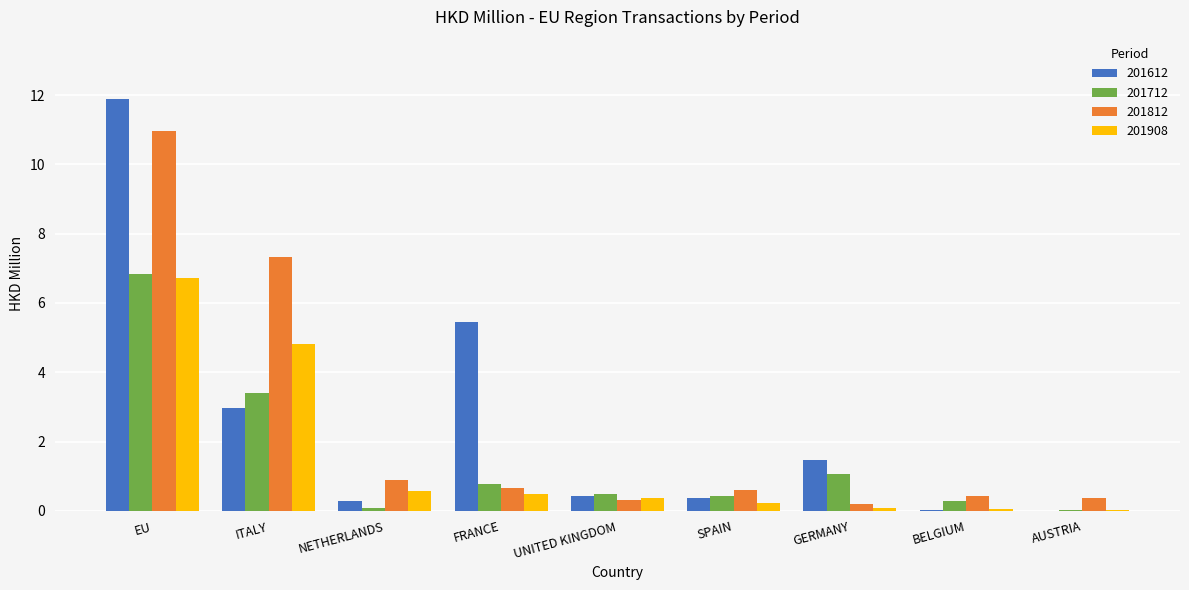

Is the value of 201812 at EU greater than the value of 201712 at SPAIN?

Yes